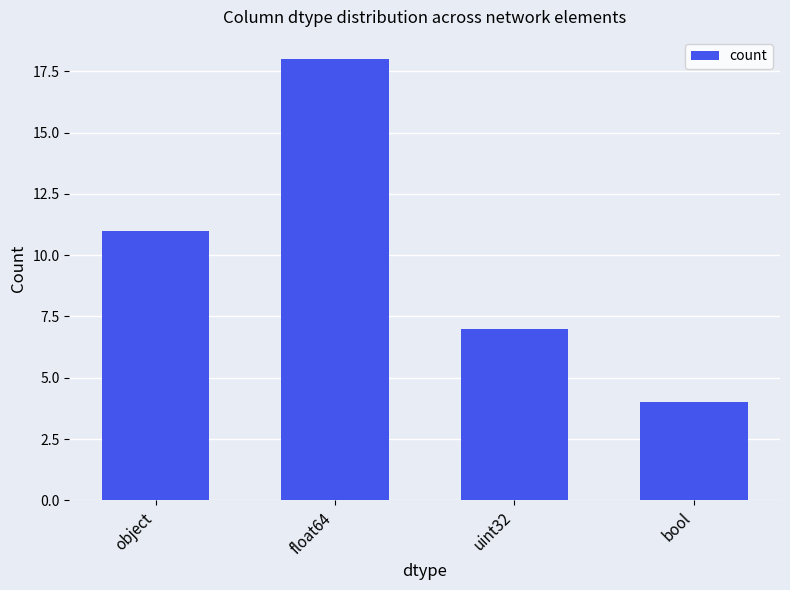

The value at object is 11. True or false?

True